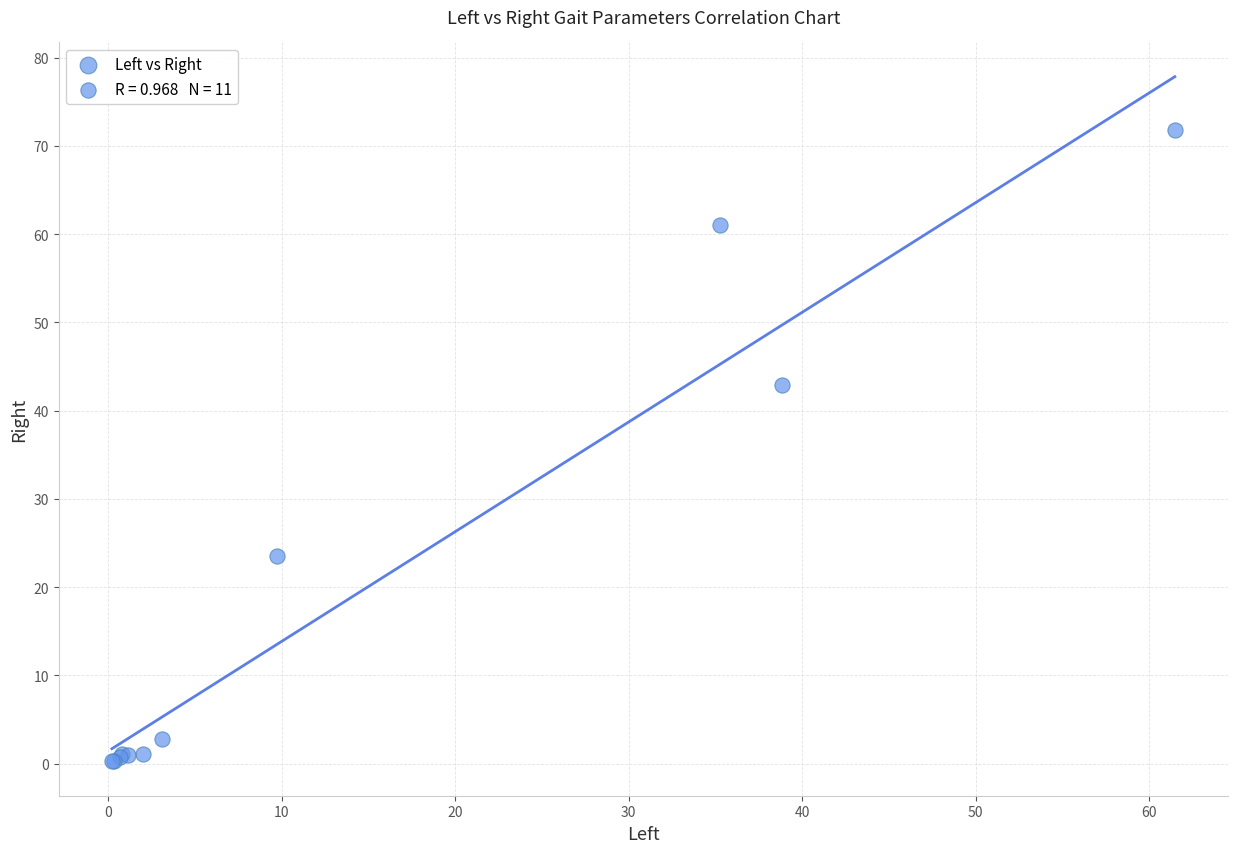

What Y value in the scatter plot is closest to 36?

42.9